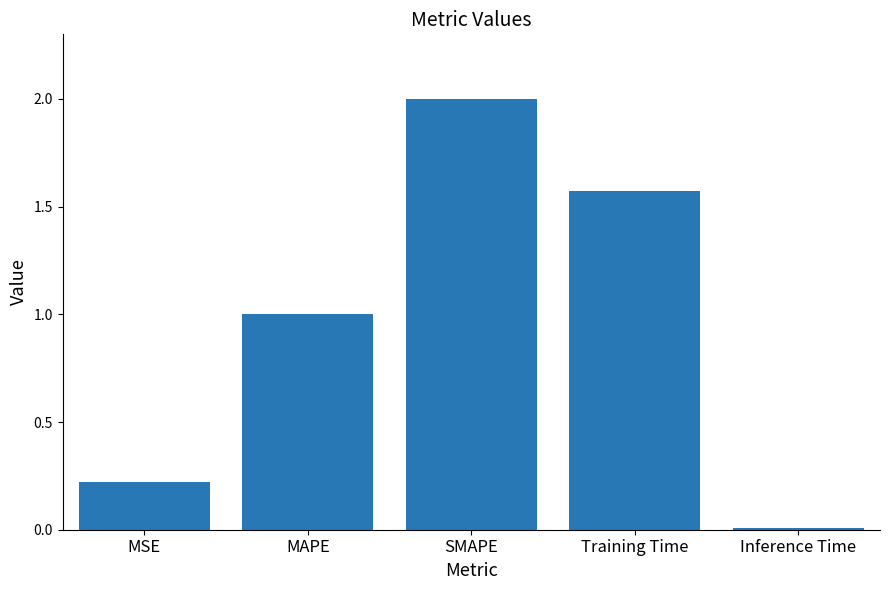

What is the maximum value shown in the chart?

2.0